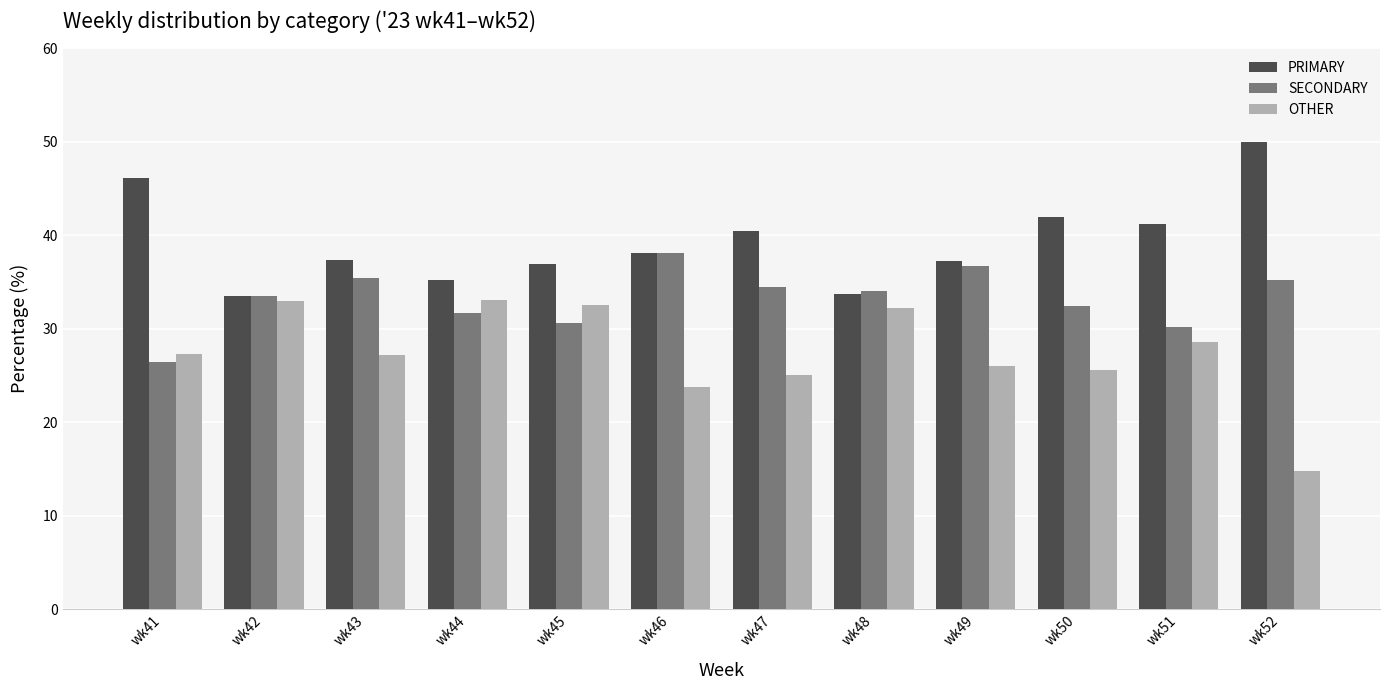

Rank the series by their average value, from lowest to highest.

OTHER, SECONDARY, PRIMARY